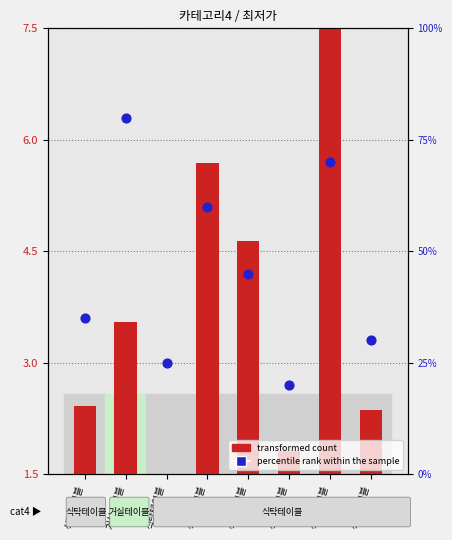

Which has a higher value, 식탁테이블 or 식탁테이블?

식탁테이블